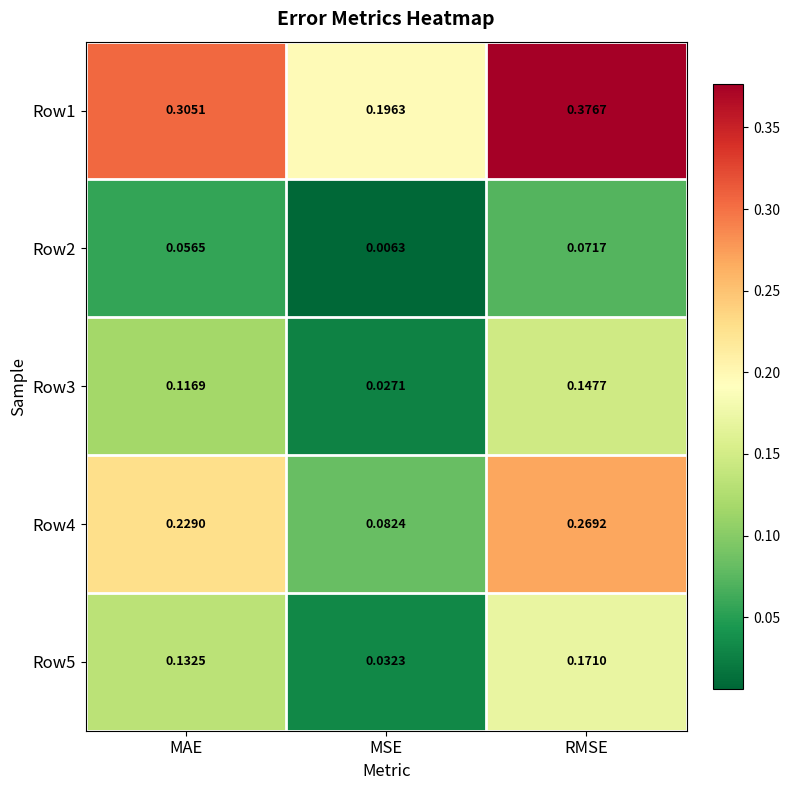

Which category has the highest value in the Row1 series?

RMSE